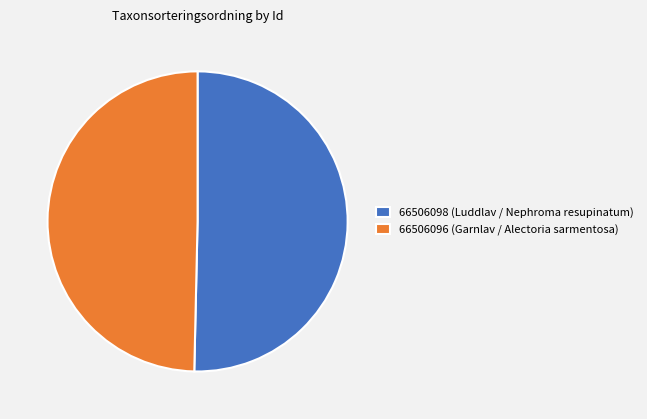

What is the ratio of the value at 66506098 (Luddlav / Nephroma resupinatum) to the value at 66506096 (Garnlav / Alectoria sarmentosa)?

1.0